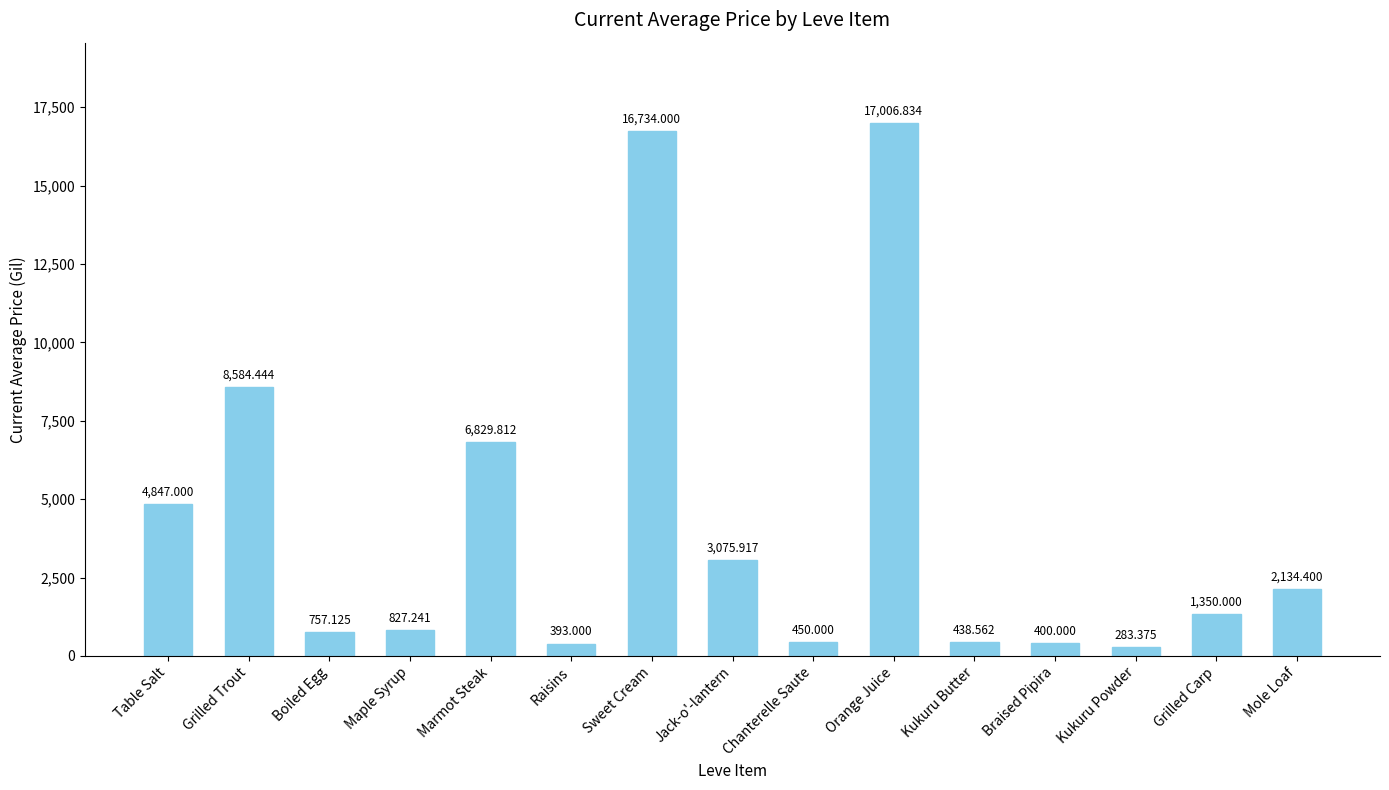

What is the smallest value displayed?

283.4